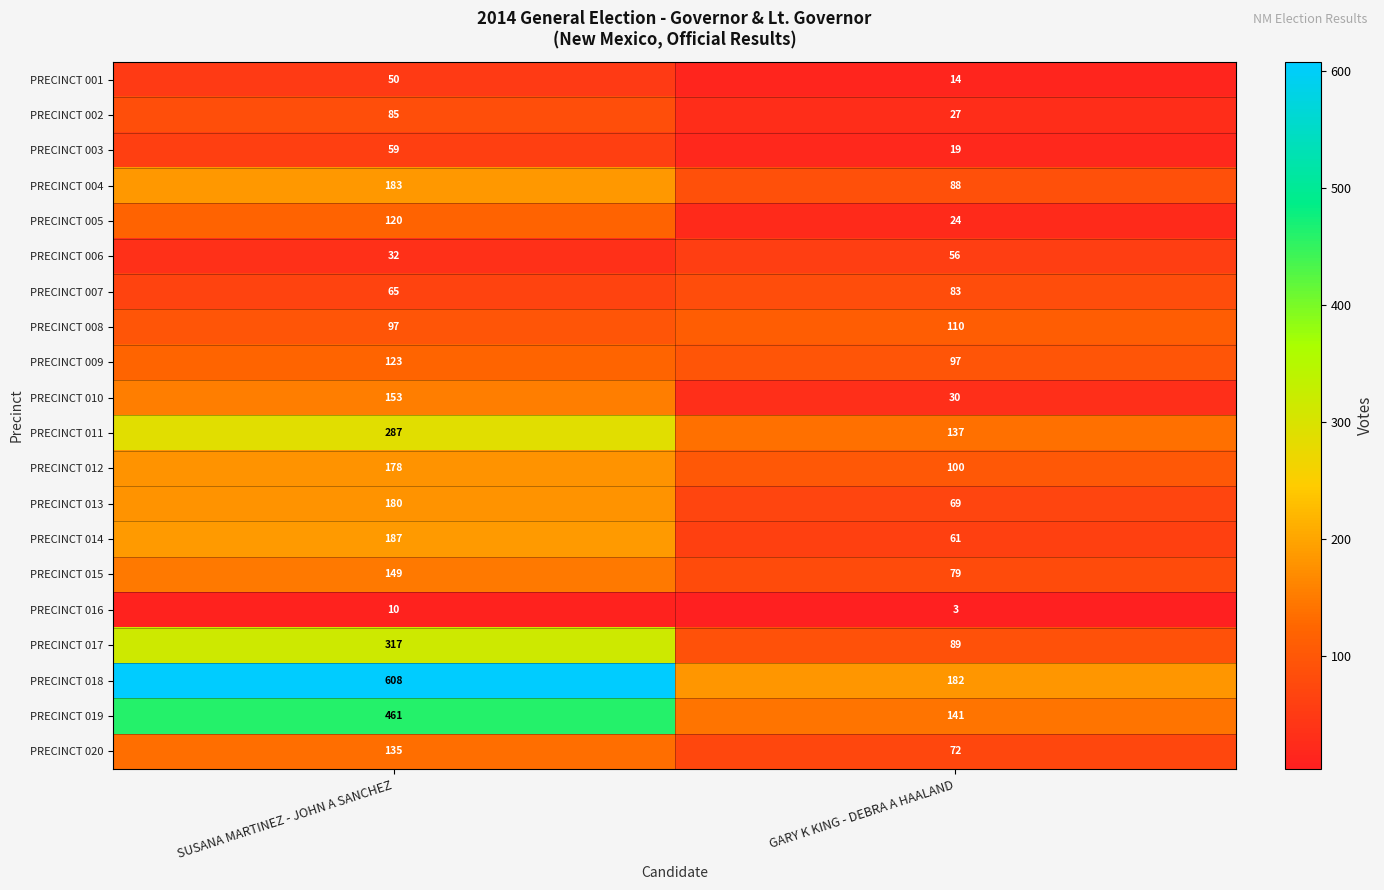

Which series changed the most between SUSANA MARTINEZ - JOHN A SANCHEZ and GARY K KING - DEBRA A HAALAND?

PRECINCT 018